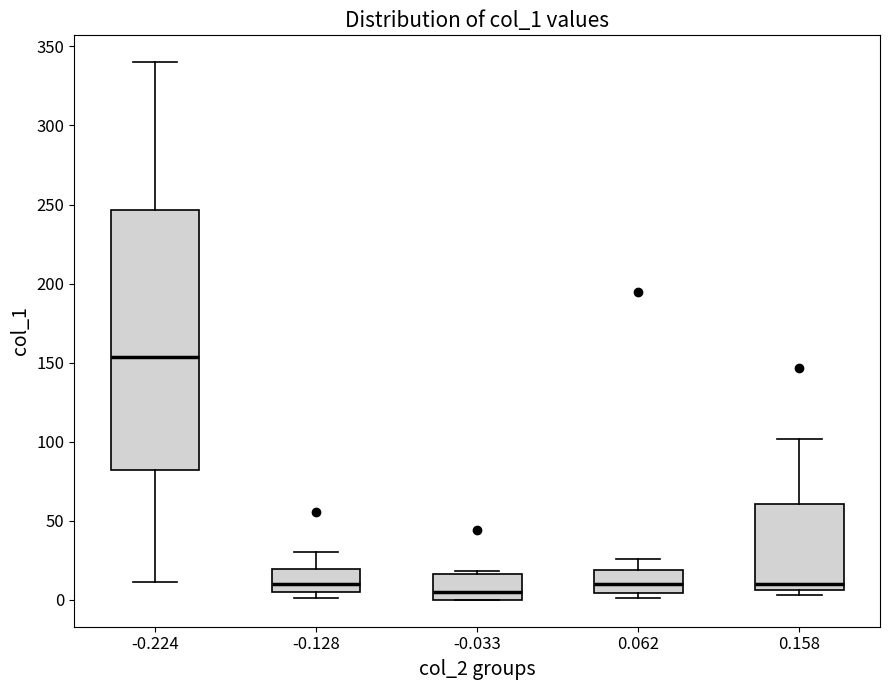

Where does the upper whisker of the box at x = 0.062 end on the y-axis? The values are not printed on the chart, so give them approximately, as read against the axis.

25